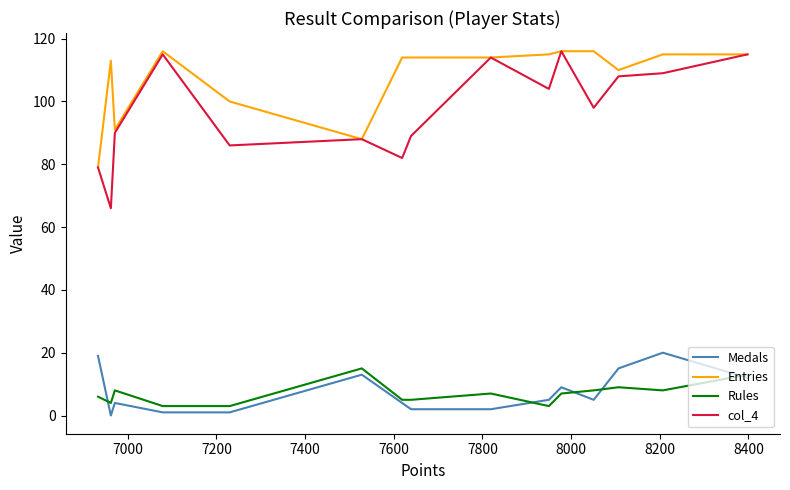

True or false: Entries and Rules intersect in this chart.

False